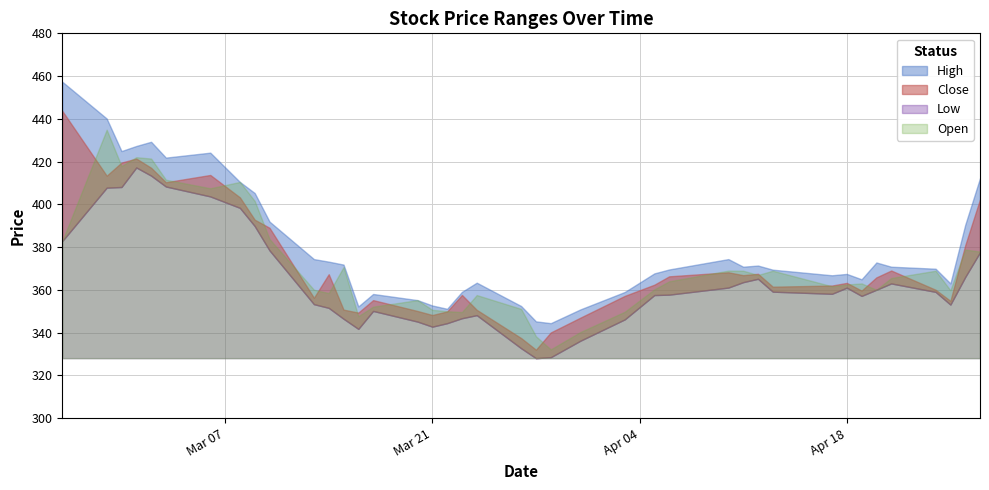

What is the difference between the second highest and minimum values in the Open series?

89.9